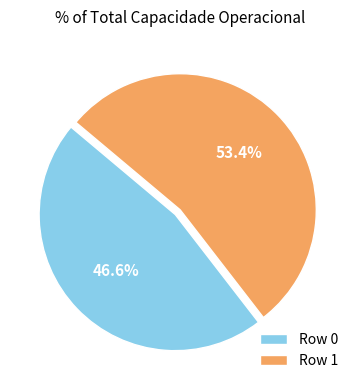

Combined, do Row 1 and Row 0 account for over 50%?

Yes